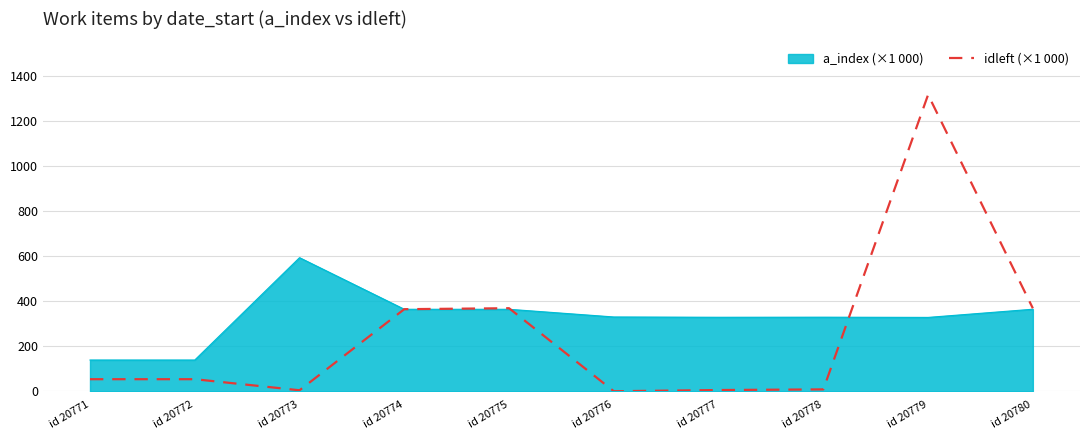

What is the maximum value shown in the chart?

1317.5